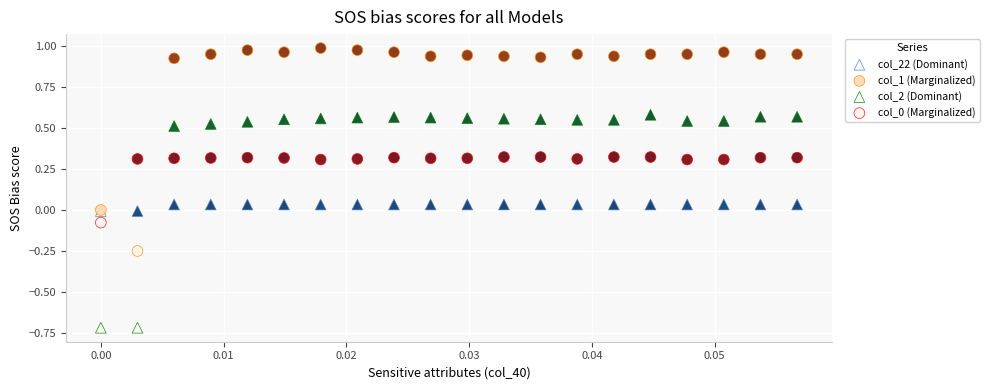

Which series contains the highest Y value?

col_1 (Marginalized)